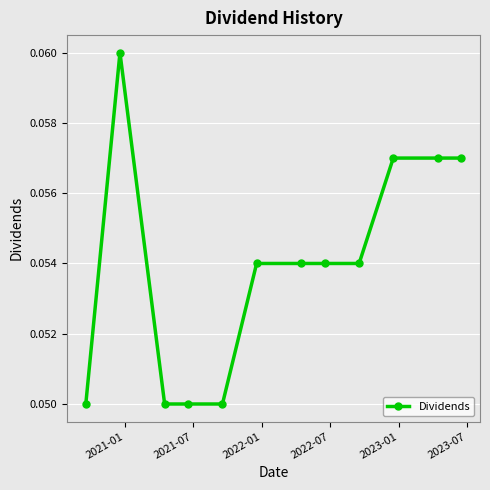

What is the sum of all values?

0.6